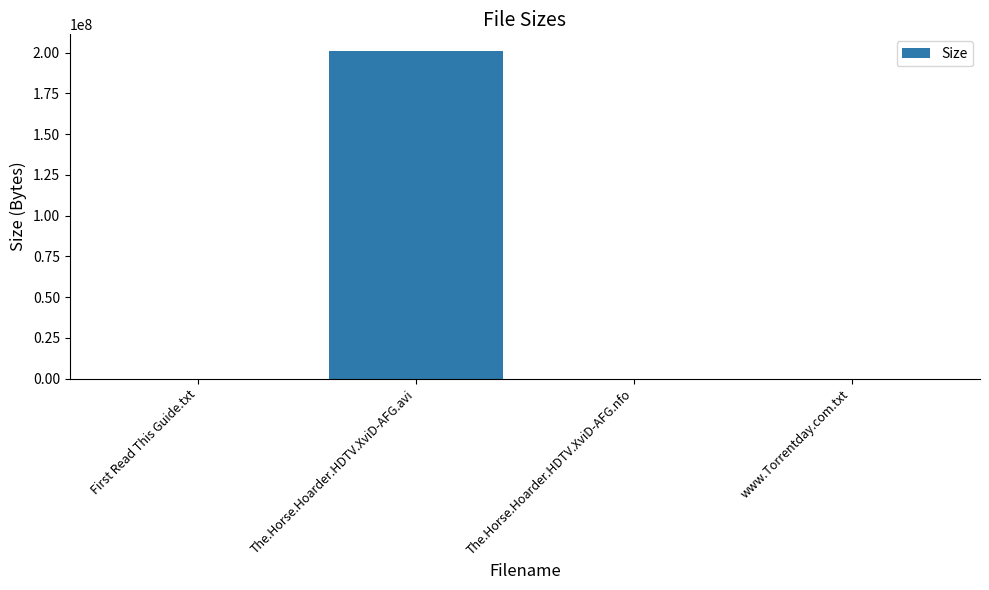

Are the bars horizontal?

No